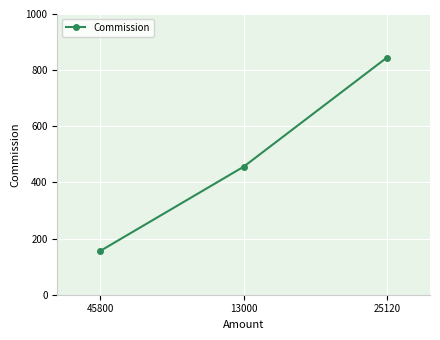

Does the chart display data point markers on the line(s)?

Yes